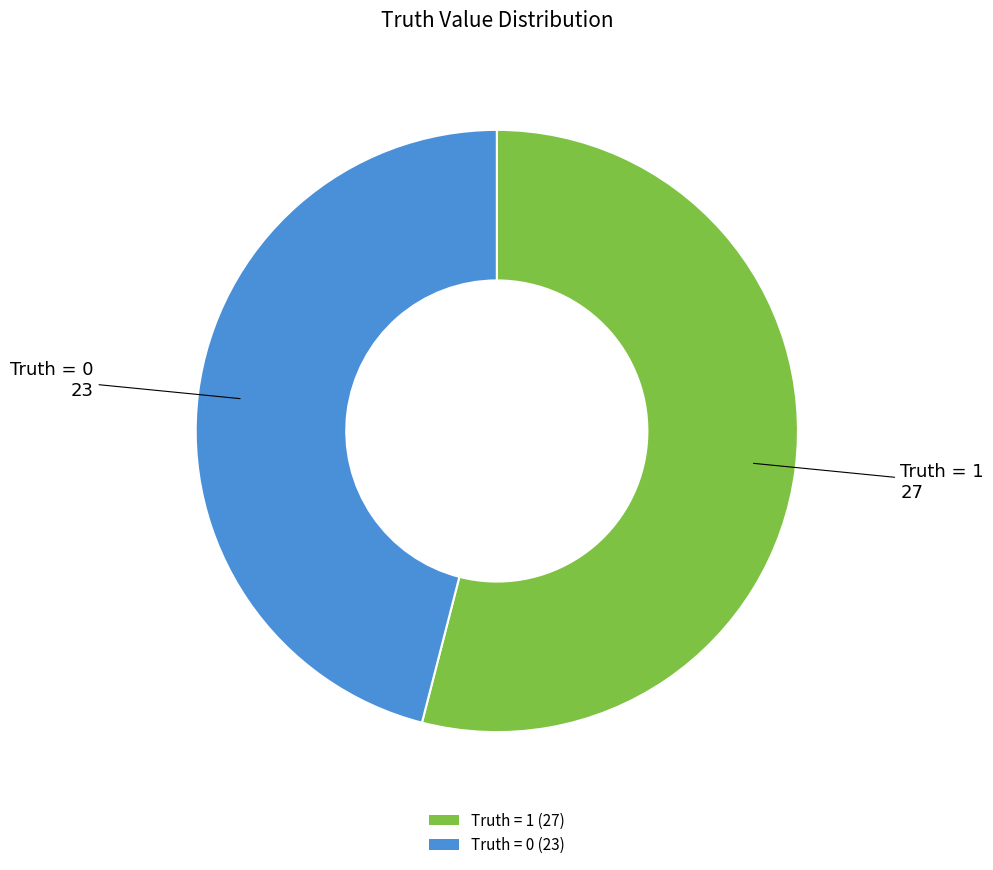

How many segments does this pie chart have?

2